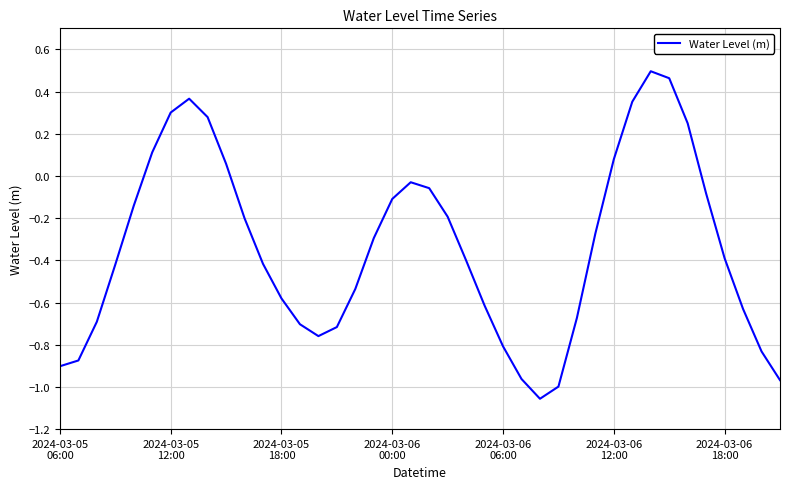

Does the chart have visible grid lines?

Yes